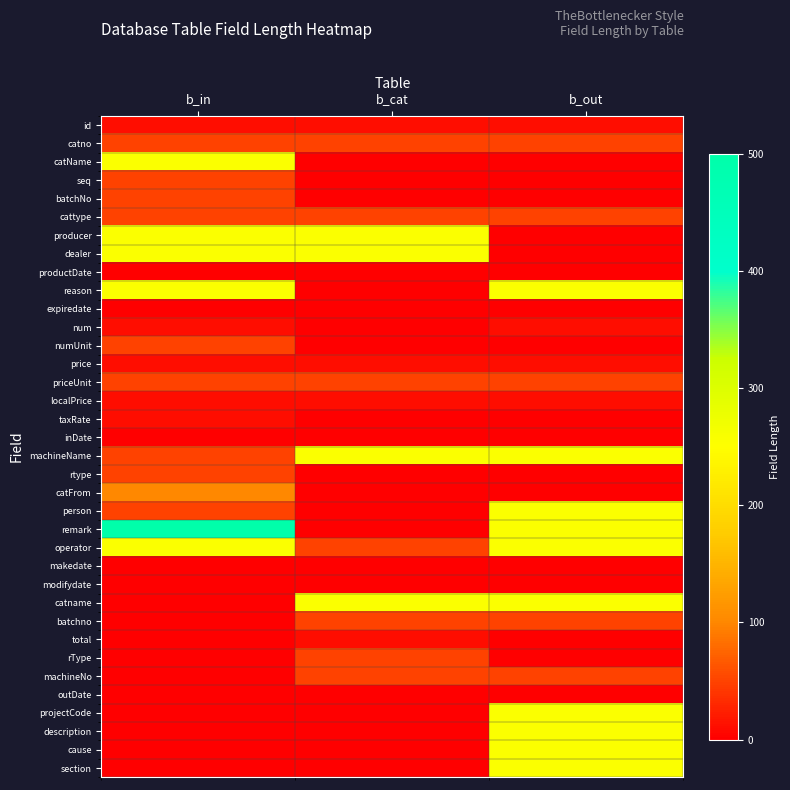

Which series has the largest total across all categories?

remark